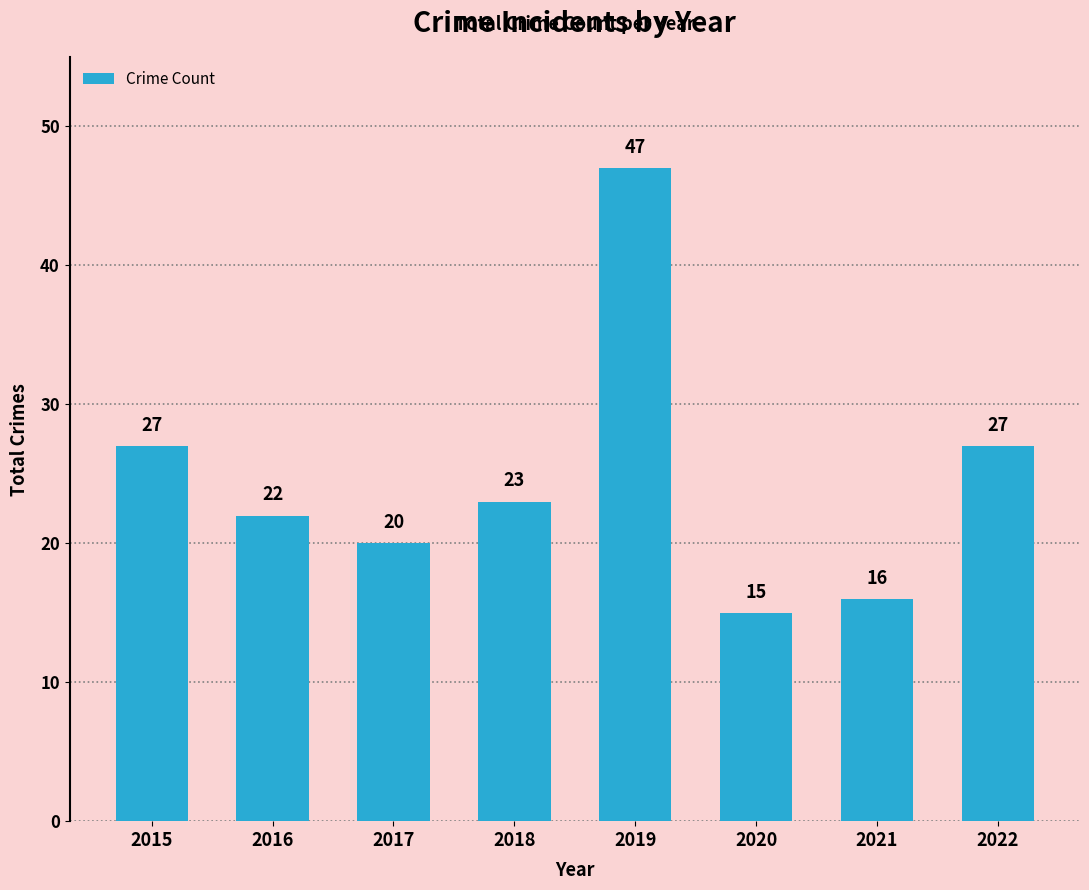

Is it true that the value at 2017 is 20?

True